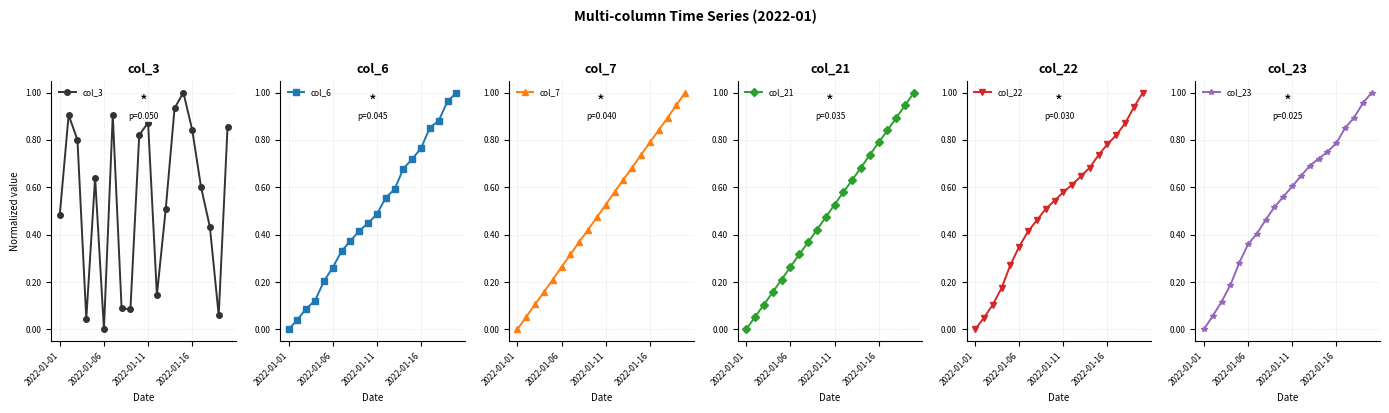

True or false: col_3 has more than 0 points higher than both neighbors.

True